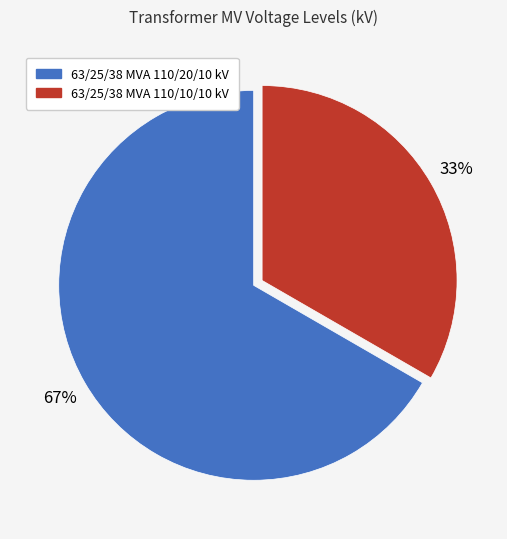

Between 63/25/38 MVA 110/20/10 kV and 63/25/38 MVA 110/10/10 kV, which is larger?

63/25/38 MVA 110/20/10 kV